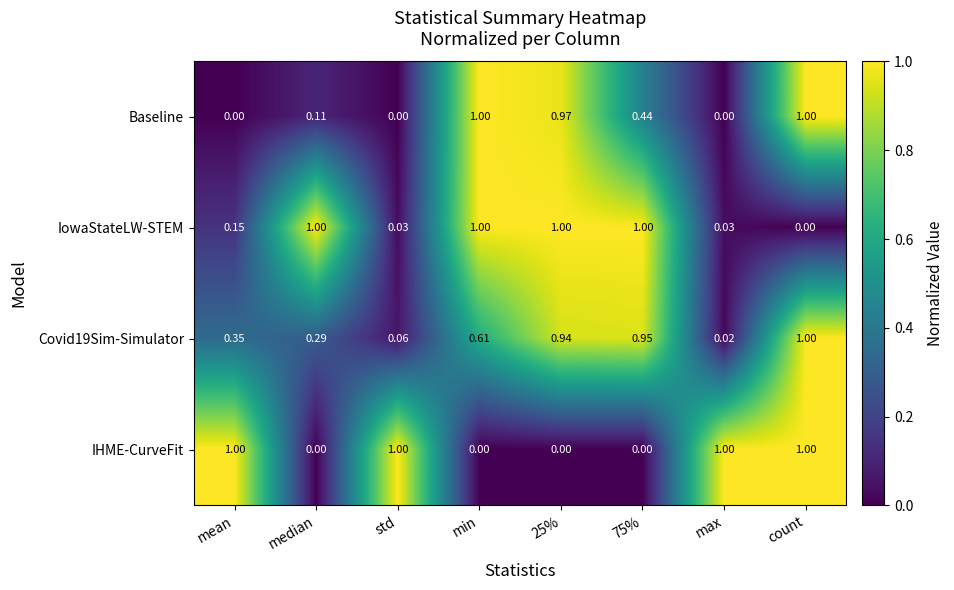

Is the value of Baseline at count greater than the value of IHME-CurveFit at median?

Yes